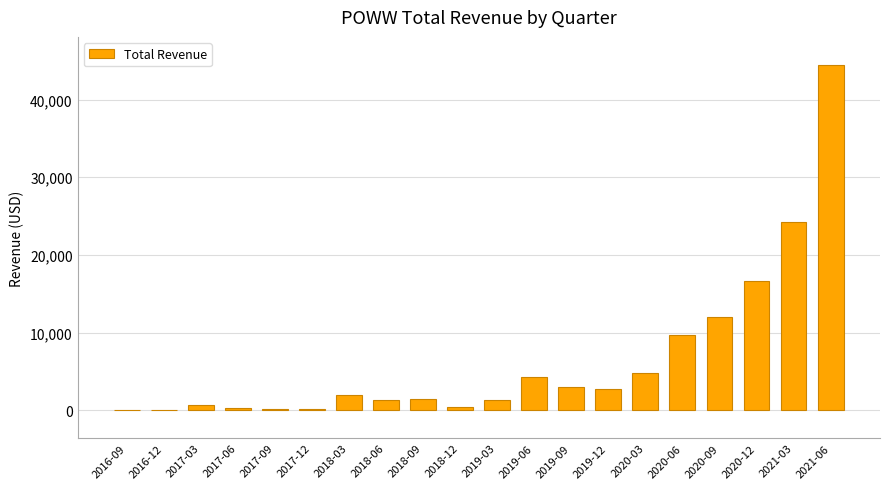

What is the change in value from 2017-03 to 2019-12?

+2100